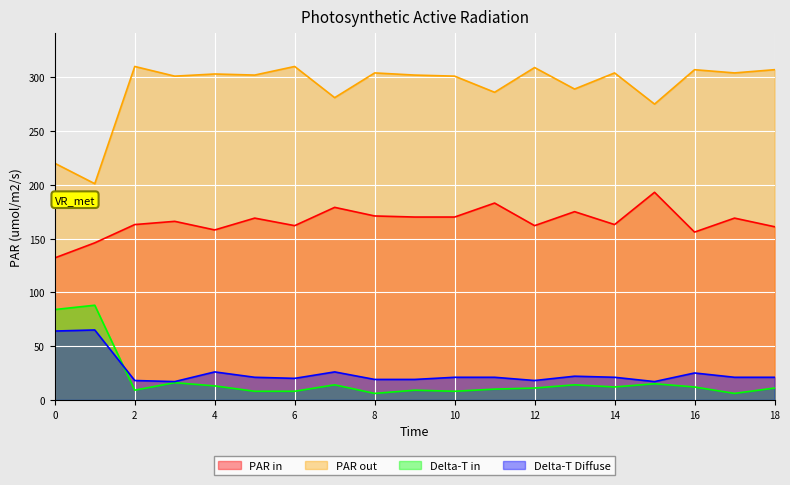

Does the chart display data point markers on the line(s)?

No